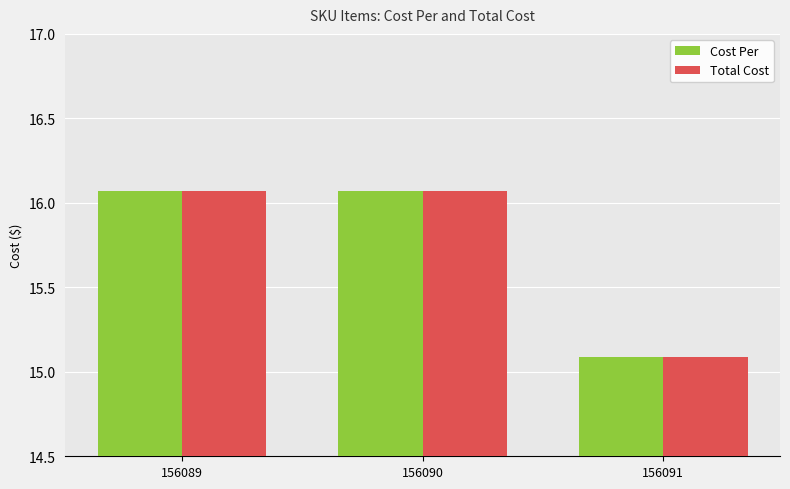

What is the total value across all series at 156091?

30.2